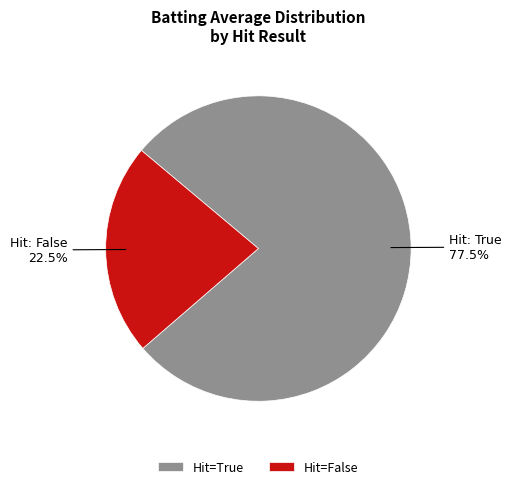

Rank the categories by value from lowest to highest.

Hit=False, Hit=True